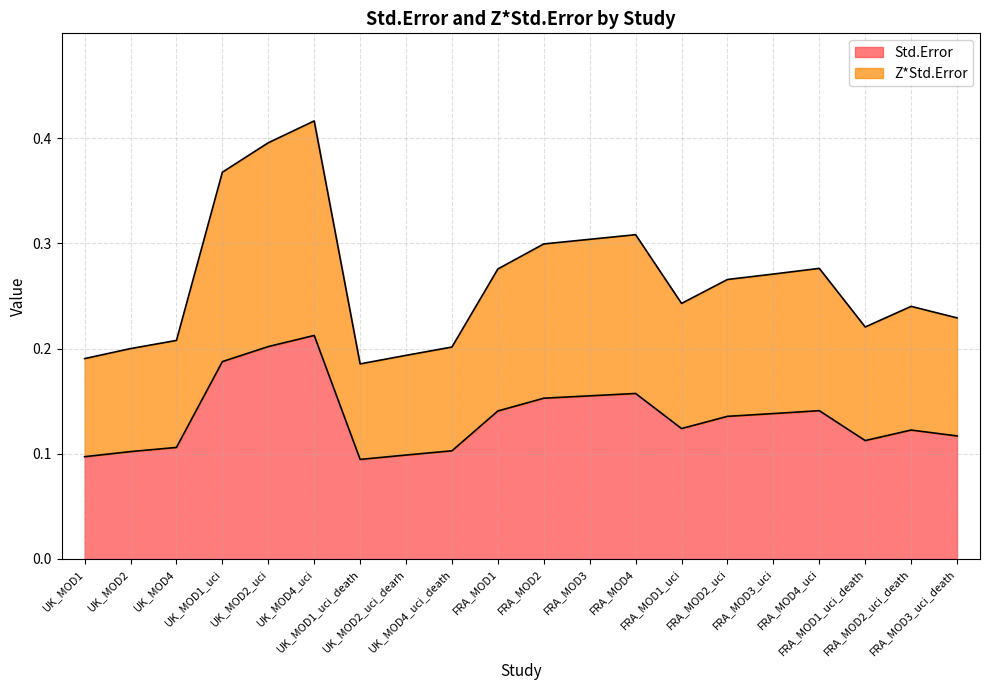

Reading left to right, transcribe all the data shown in this chart.

Std.Error: 0.1	0.1	0.1	0.2	0.2	0.2	0.1	0.1	0.1	0.1	0.2	0.2	0.2	0.1	0.1	0.1	0.1	0.1	0.1	0.1
Z*Std.Error: 0.2	0.2	0.2	0.4	0.4	0.4	0.2	0.2	0.2	0.3	0.3	0.3	0.3	0.2	0.3	0.3	0.3	0.2	0.2	0.2